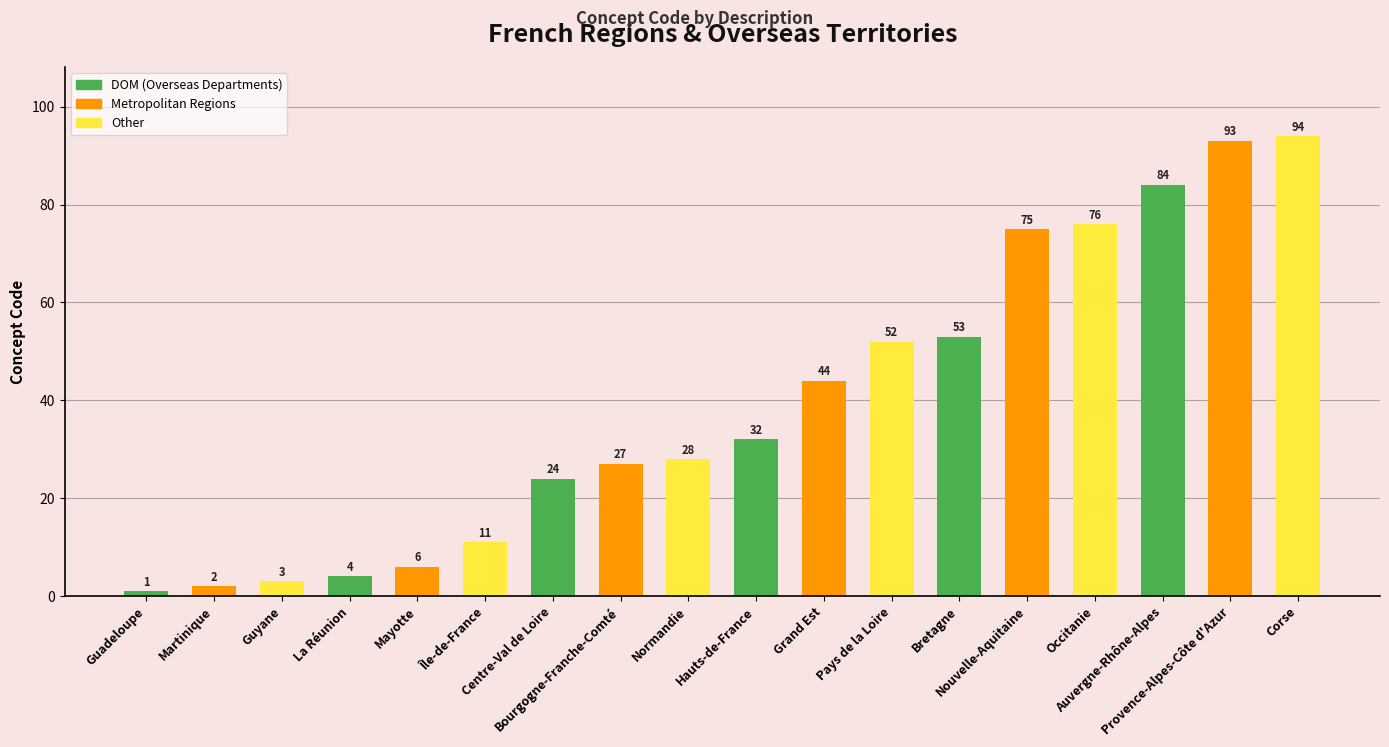

How many distinct data groups are displayed?

1